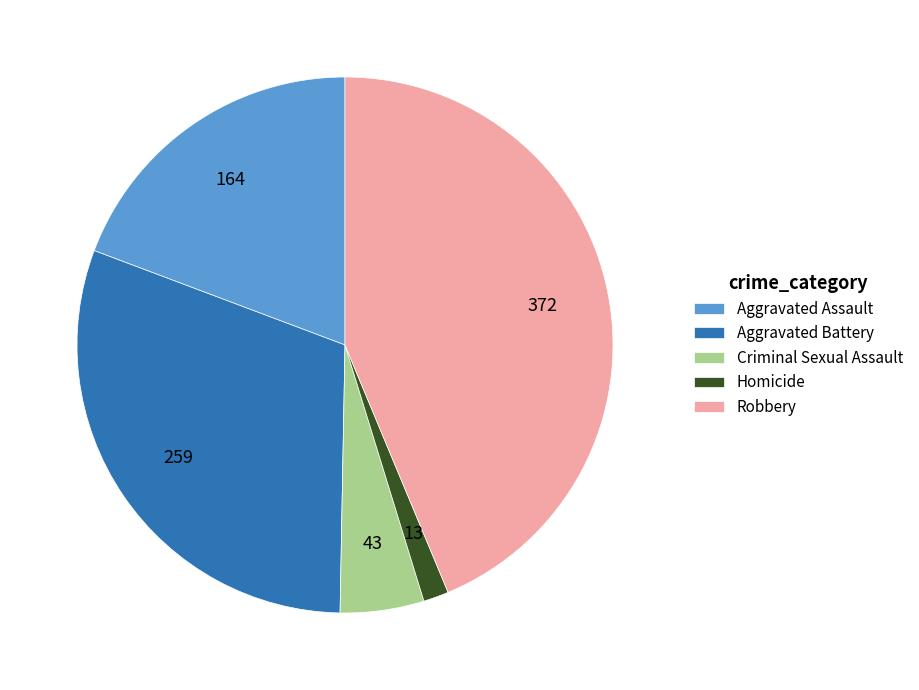

How many segments does this pie chart have?

5